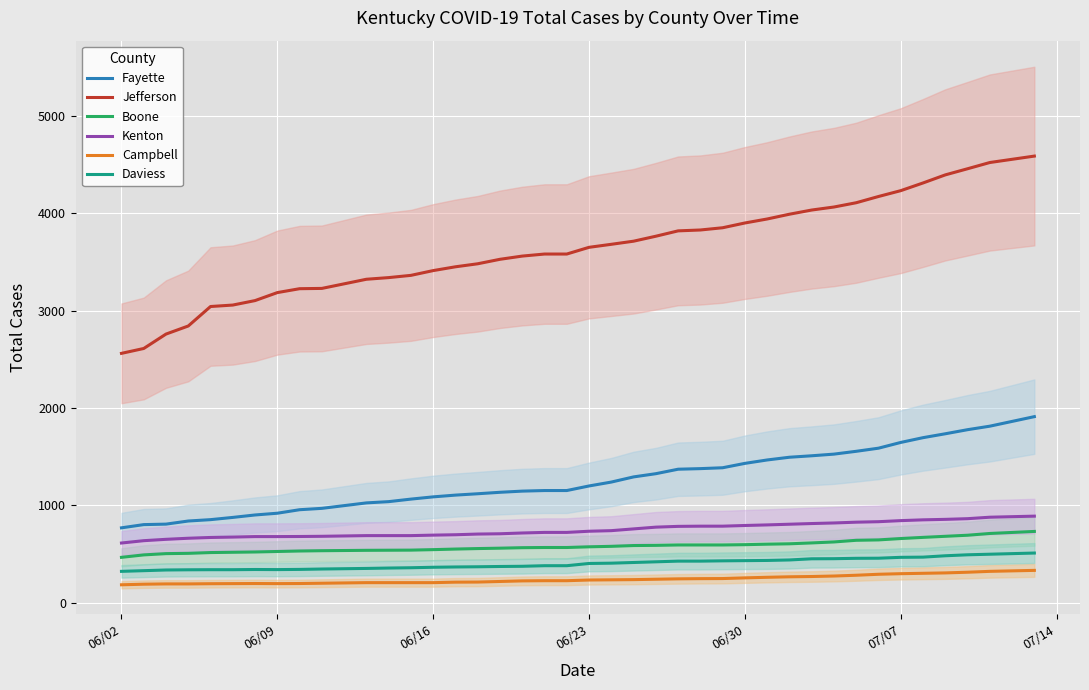

The value of Boone at 06/16 is 828. True or false?

False